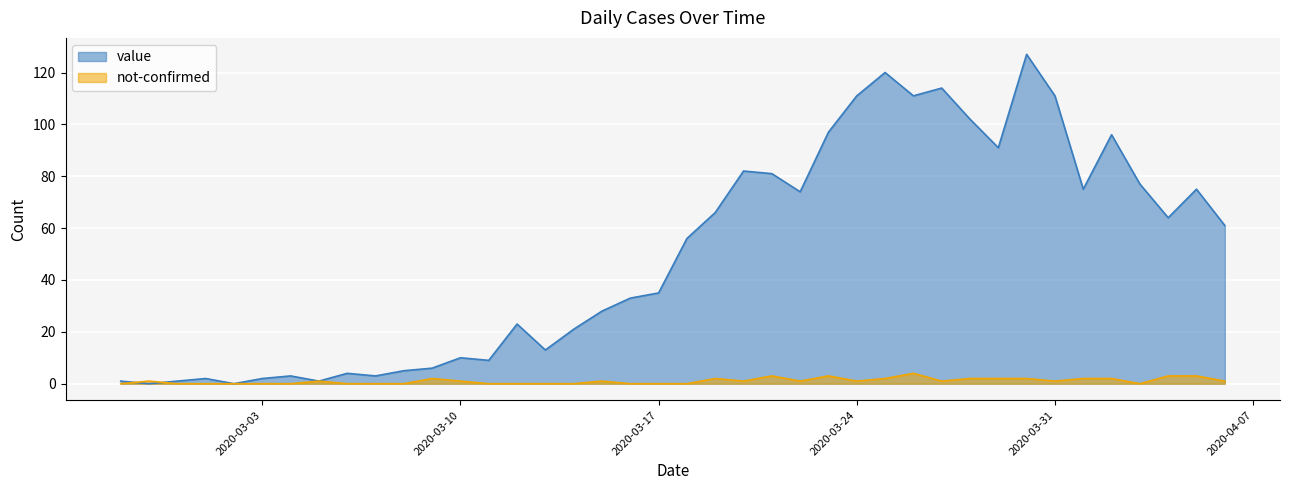

True or false: value and not-confirmed cross at least once.

True